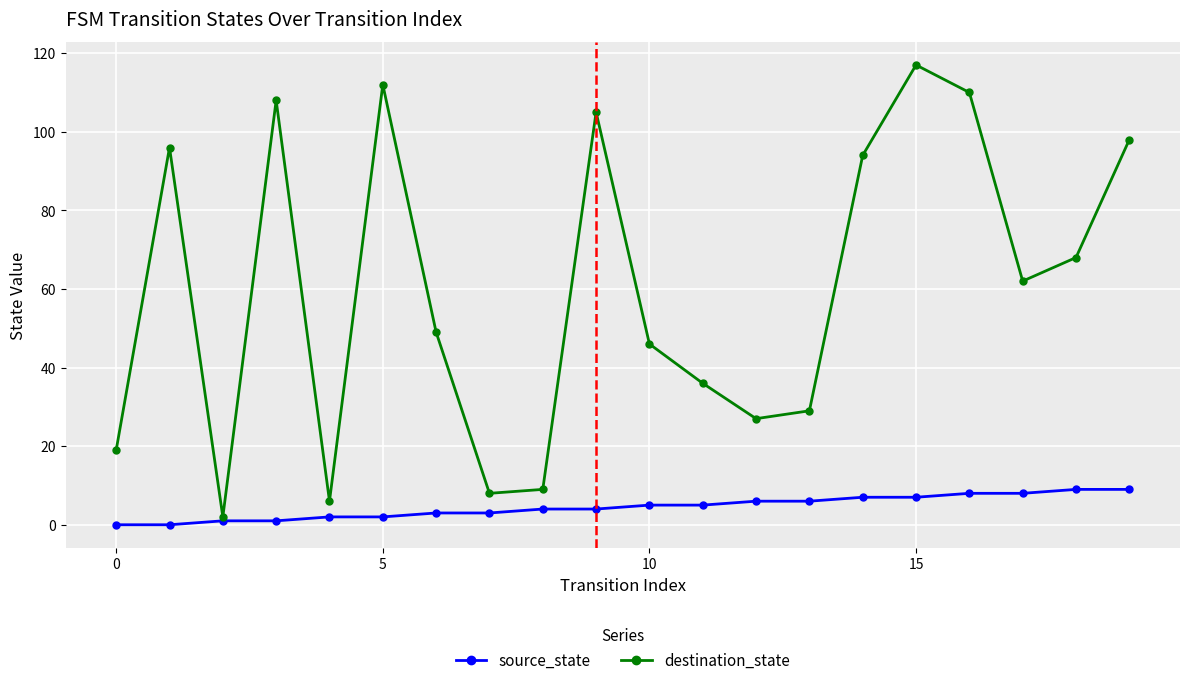

How many values in the destination_state series are below 62?

10